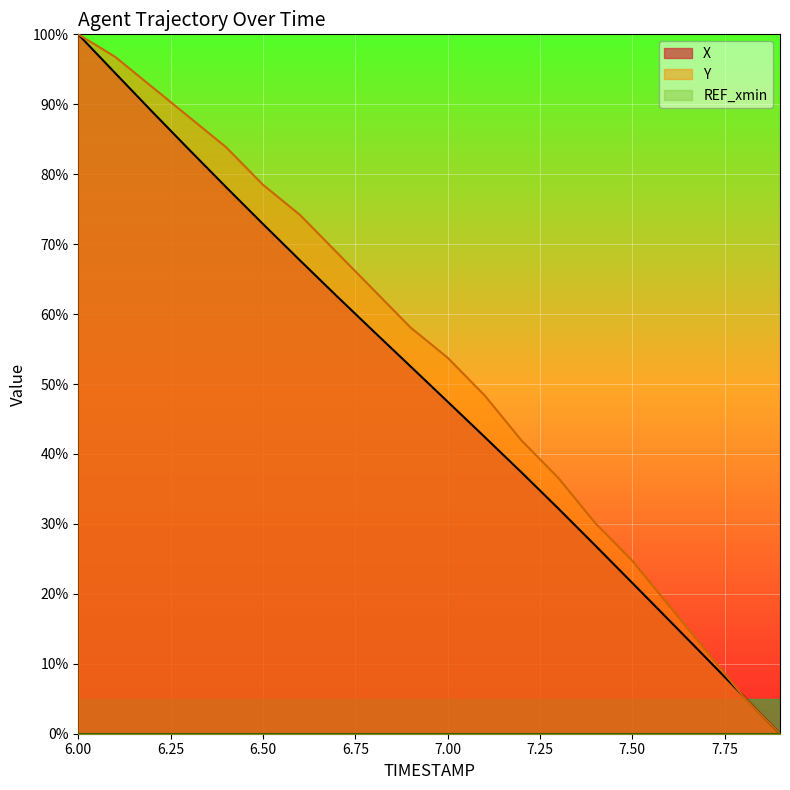

True or false: X and Y intersect in this chart.

True